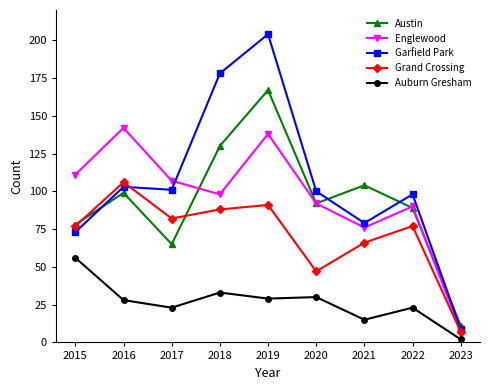

In Garfield Park, how many points are lower than both neighbors (excluding endpoints)?

2